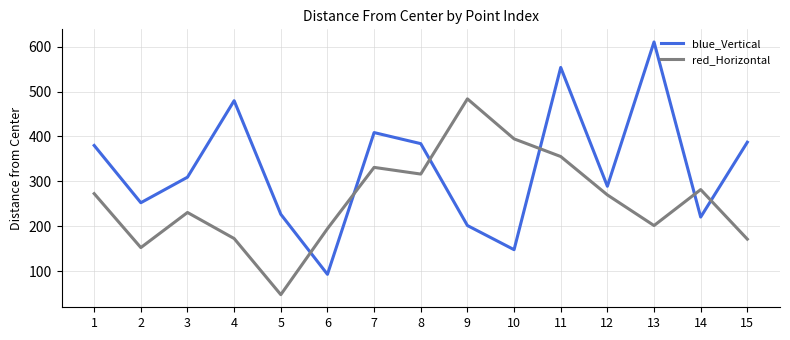

Is the value of red_Horizontal at 15 greater than the value of blue_Vertical at 12?

No